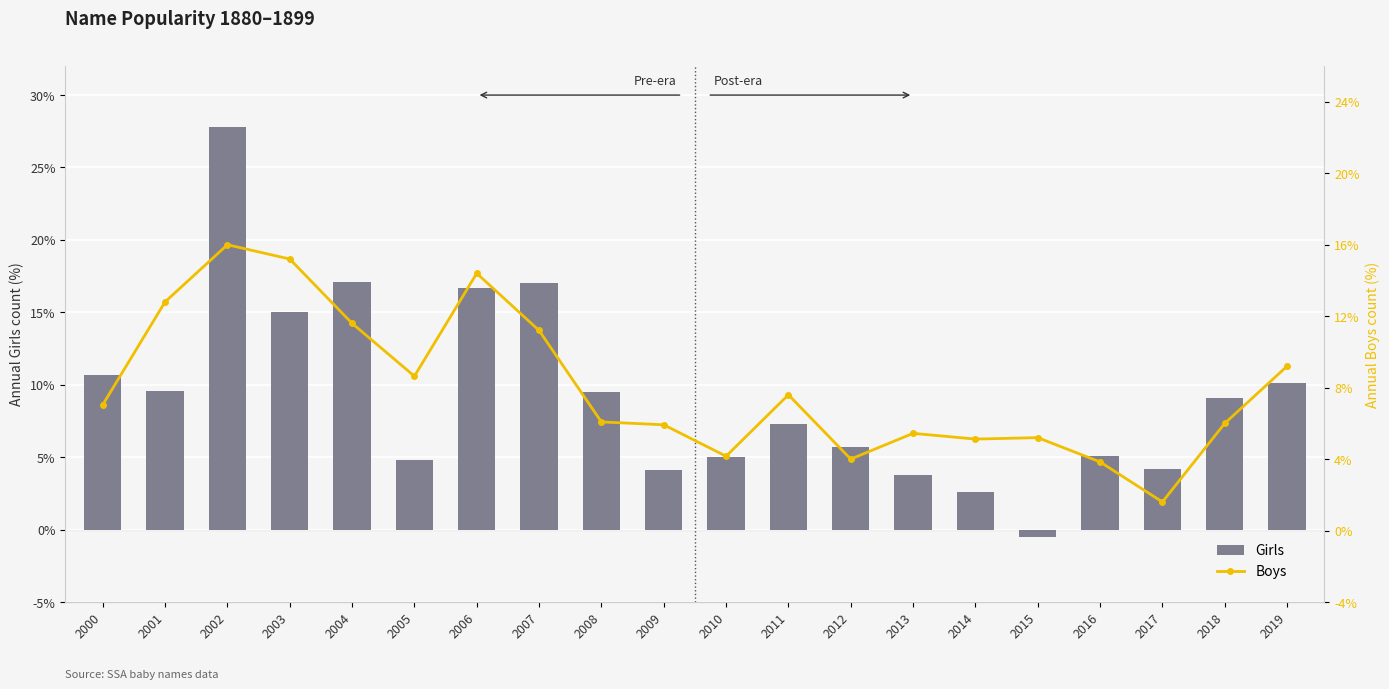

What value does the Boys series have at 2010?

4.2